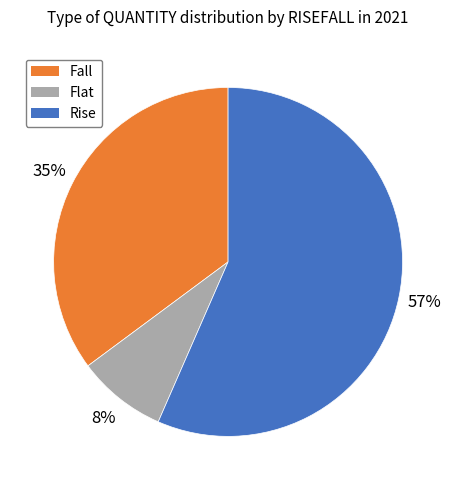

Between Rise and Fall, which is larger?

Rise